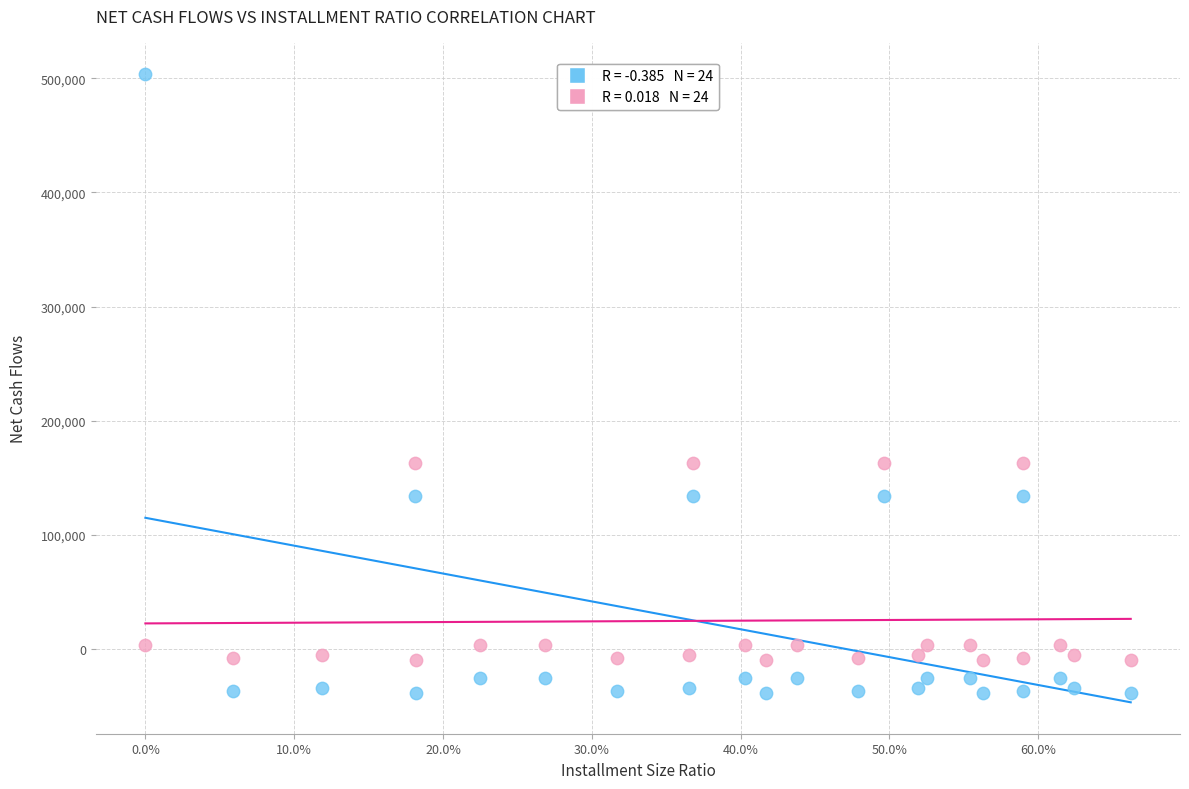

Across all data points, what is the range of Y values (max minus min)?

542254.2